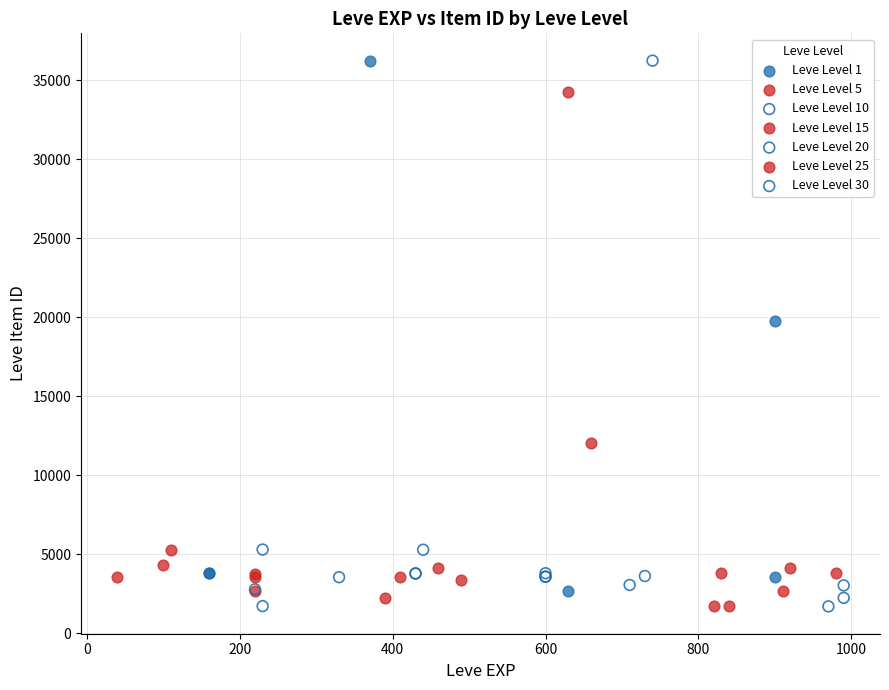

What are all the series names shown in the legend?

Leve Level 1, Leve Level 5, Leve Level 10, Leve Level 15, Leve Level 20, Leve Level 25, Leve Level 30